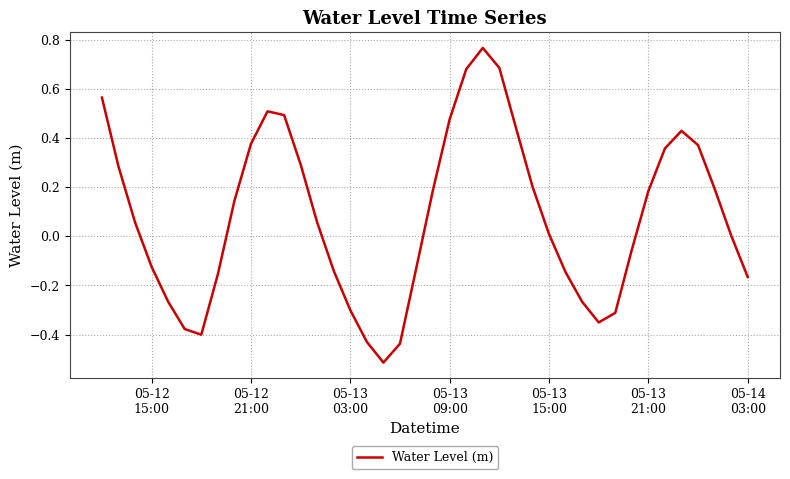

What is the smallest value displayed?

-0.5